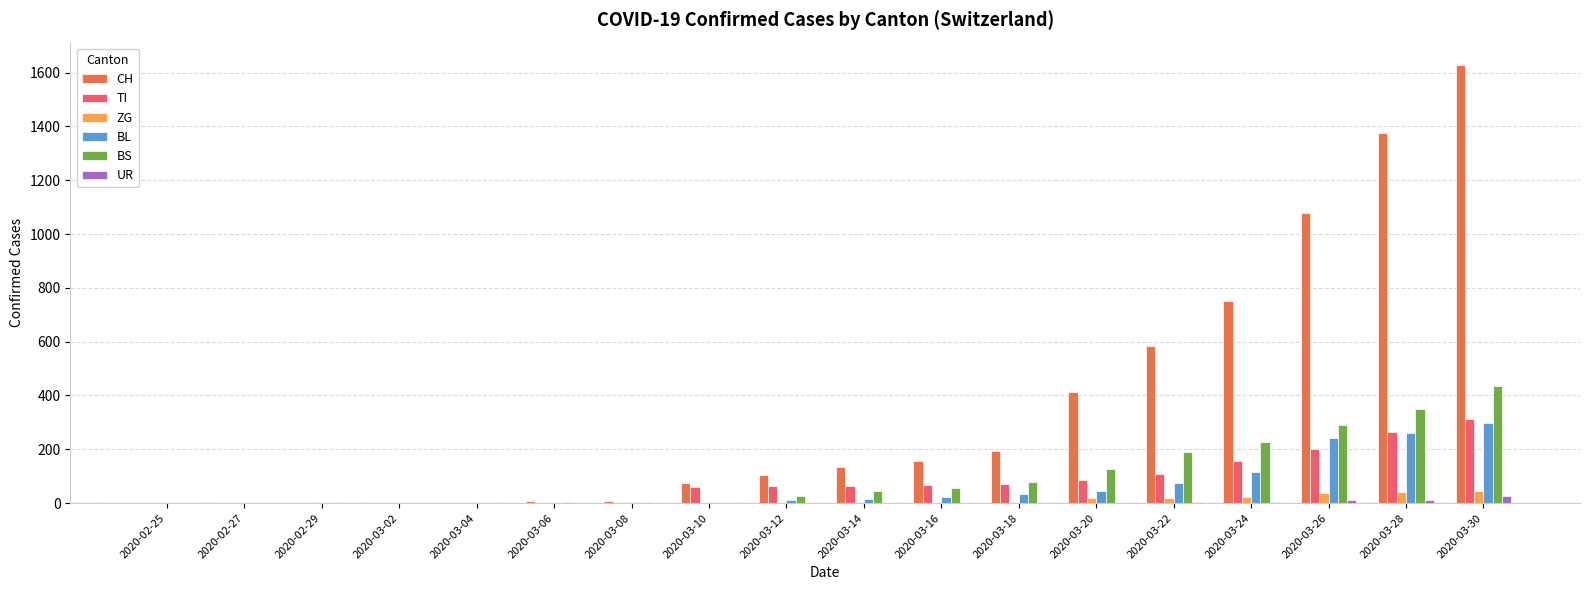

Is it true that ZG equals 0 at 2020-02-29?

True